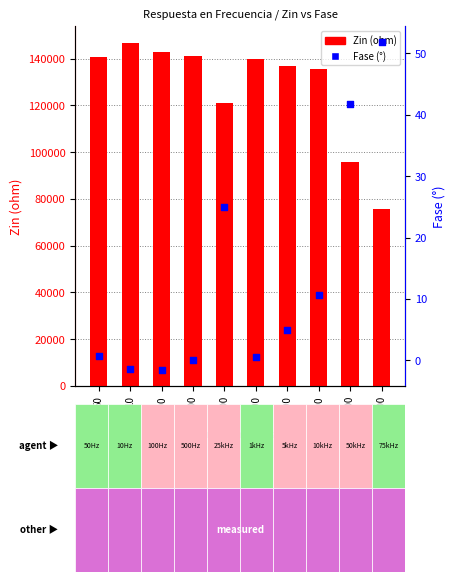

At how many categories does at least one series exceed 18322?

10